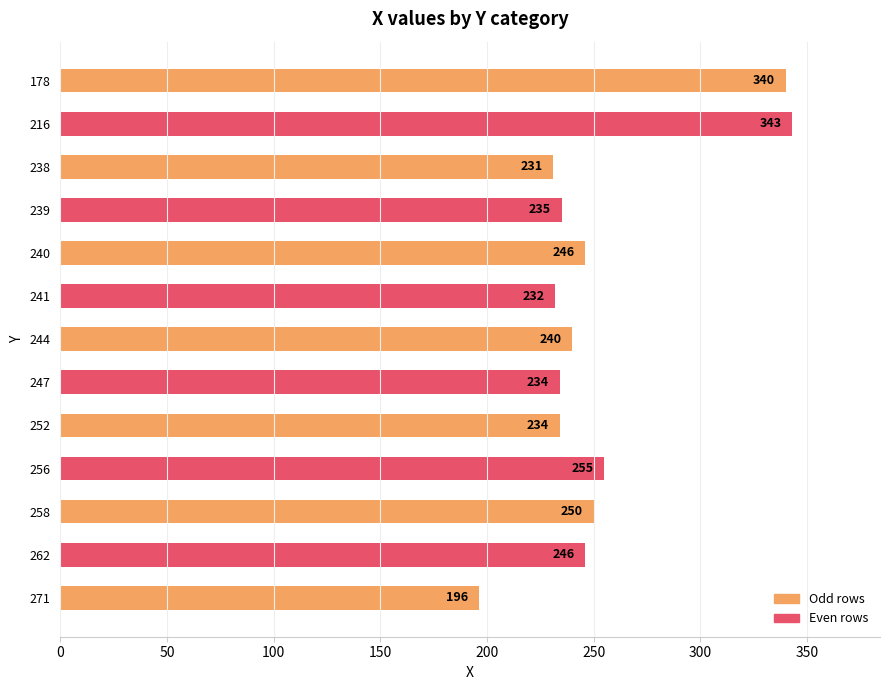

At which category does the chart reach its peak across all series?

216